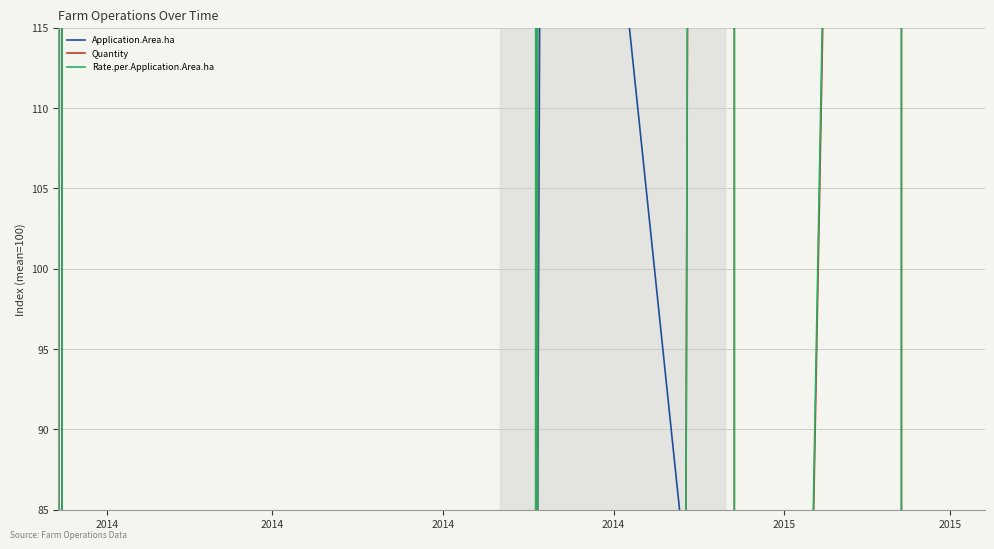

Where is the first local minimum for Quantity?

2014